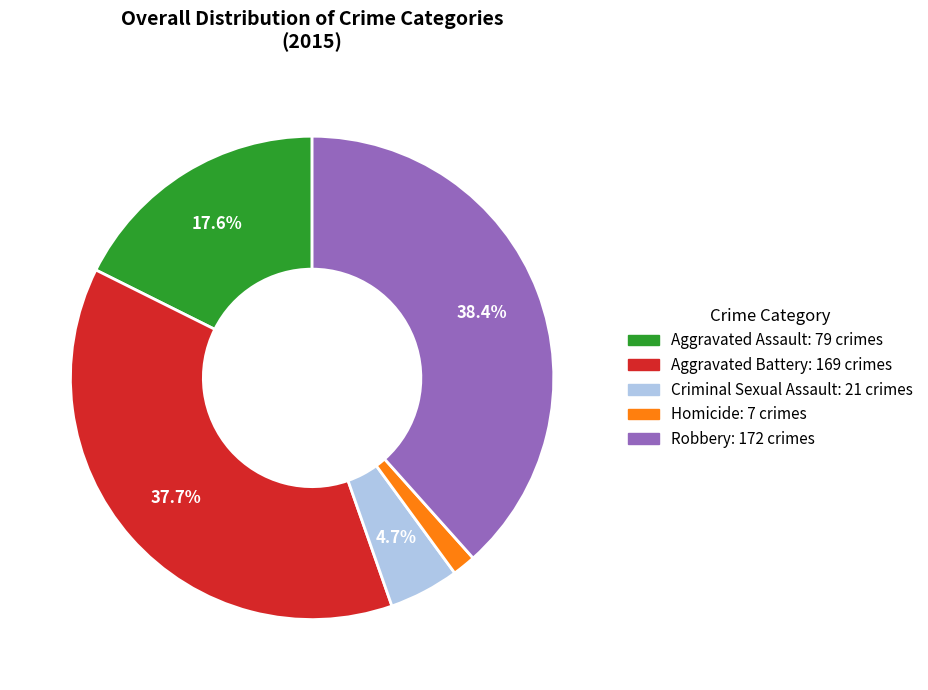

Rank the categories by value from highest to lowest.

Robbery, Aggravated Battery, Aggravated Assault, Criminal Sexual Assault, Homicide